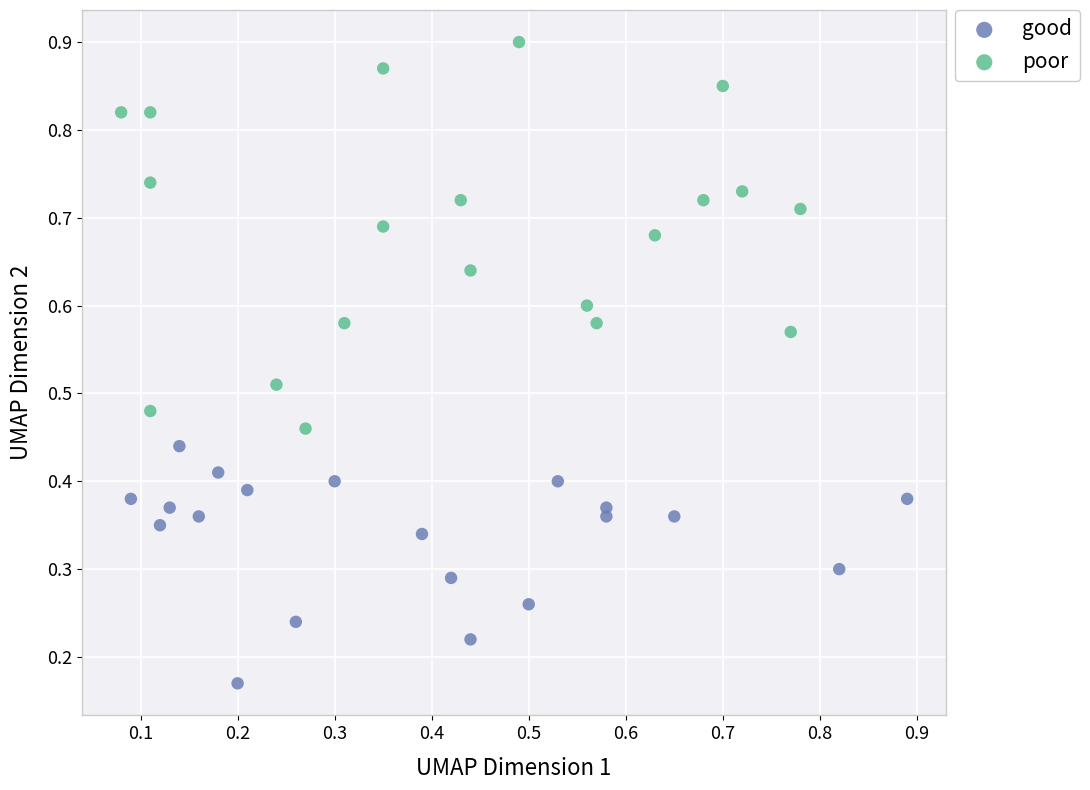

What are all the series names shown in the legend?

good, poor